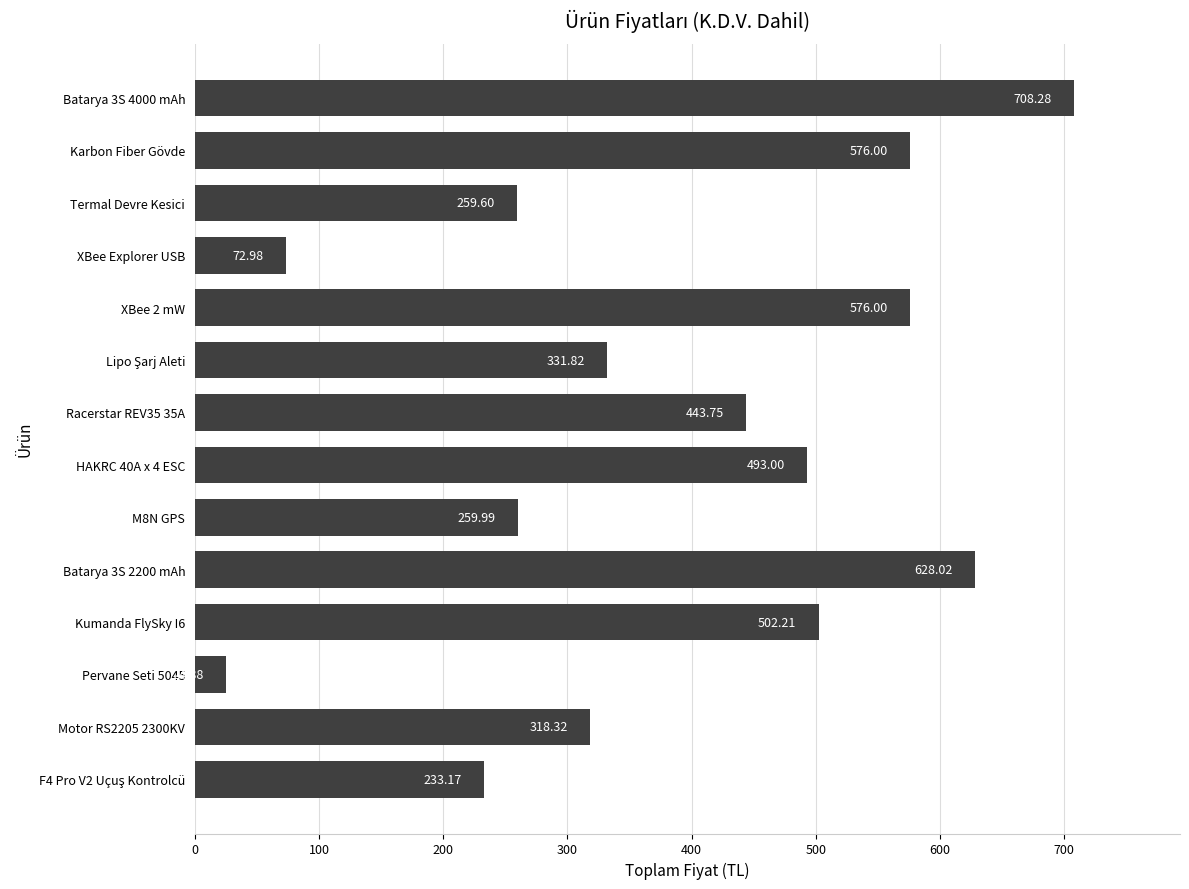

What is the difference between the second highest and minimum values?

603.1